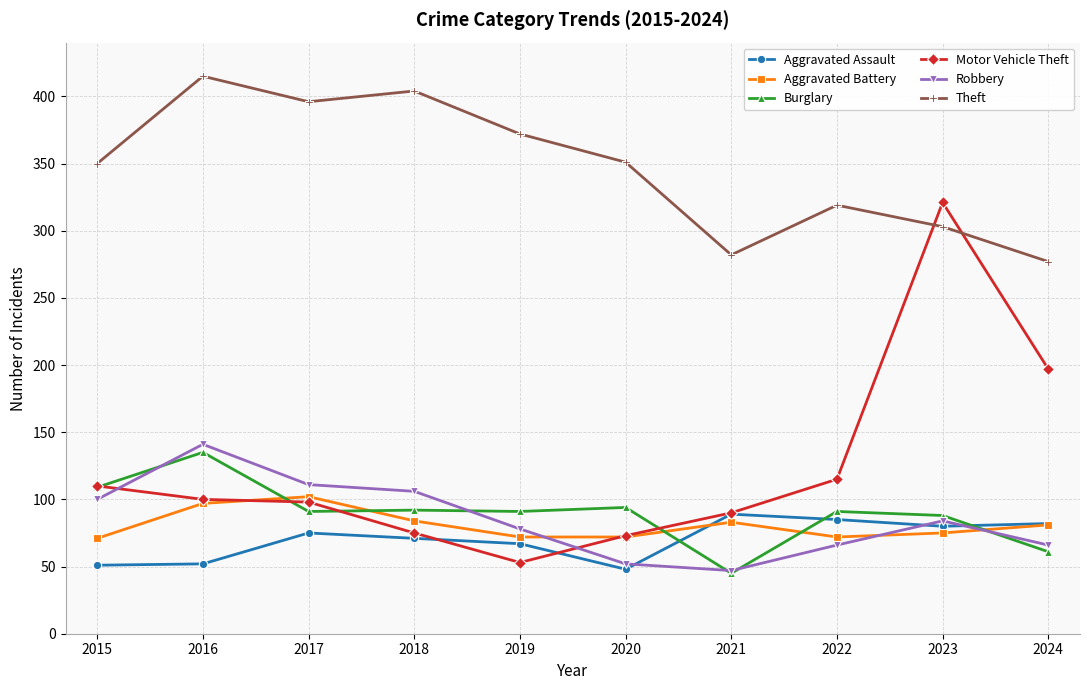

What is the value of the Aggravated Assault point at the 9th from the left?

80